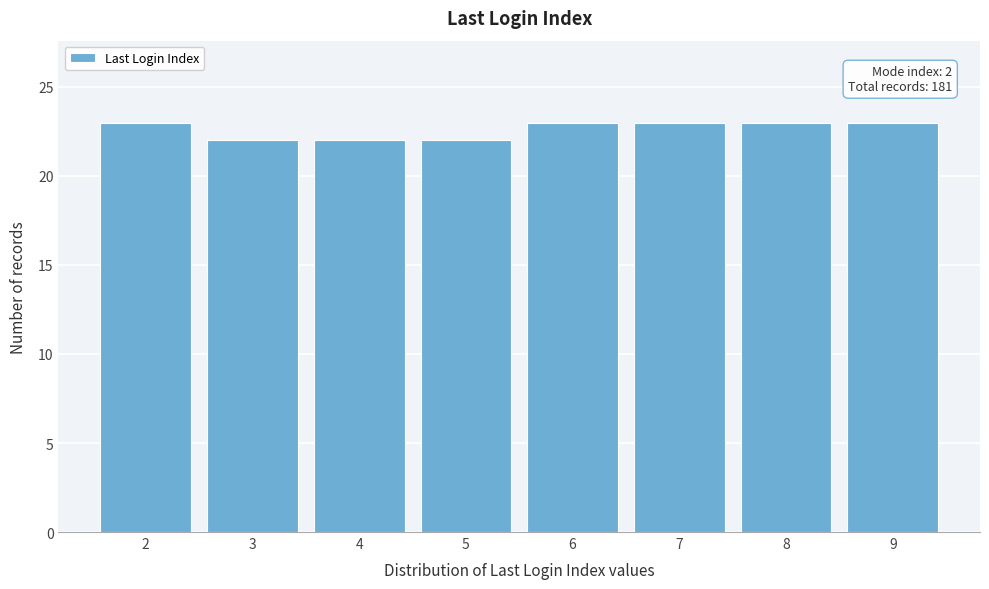

Reading left to right, what are all the values shown in this chart?

2=23	3=22	4=22	5=22	6=23	7=23	8=23	9=23